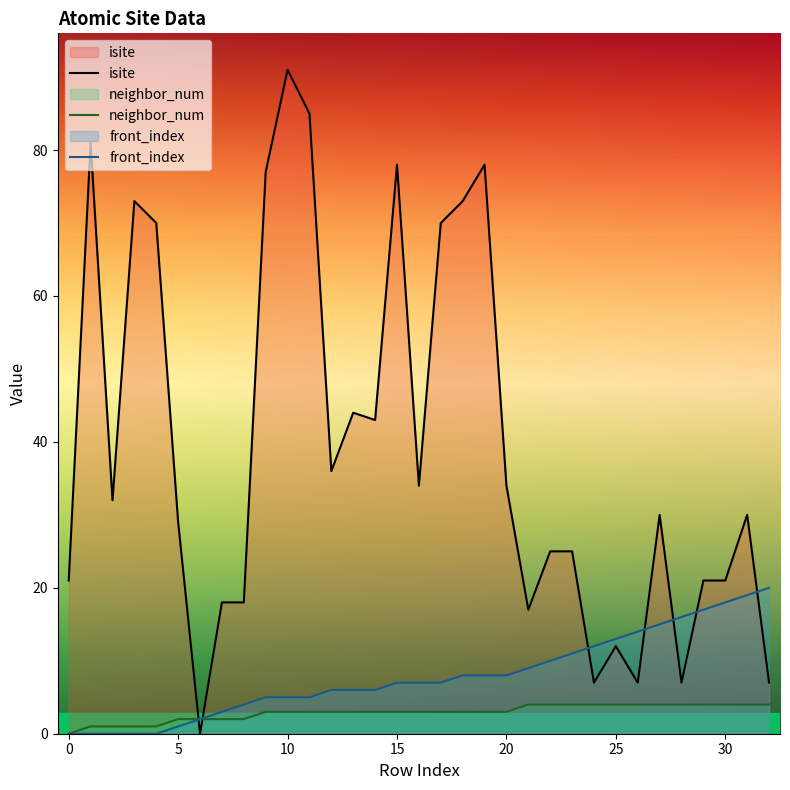

The value of isite at 25 is 5. True or false?

False